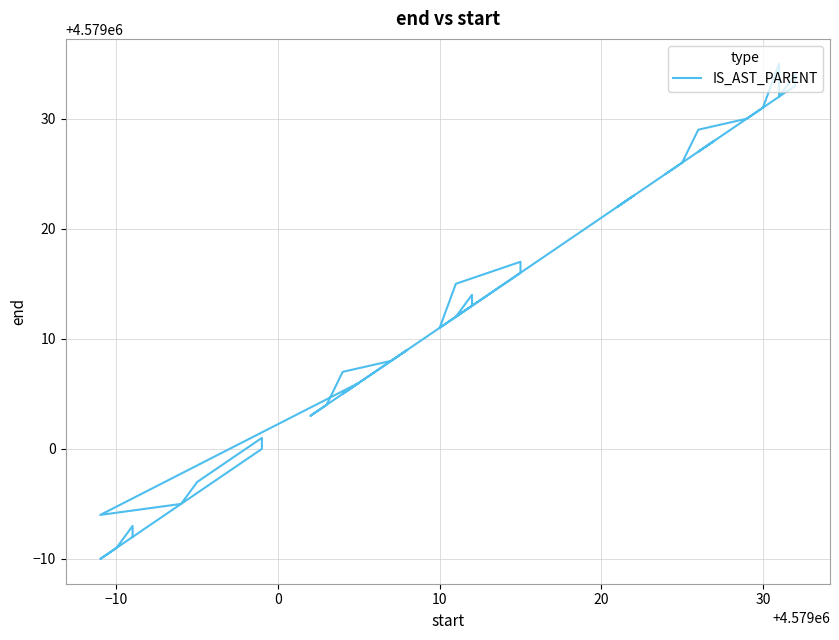

Does the chart display data point markers on the line(s)?

No